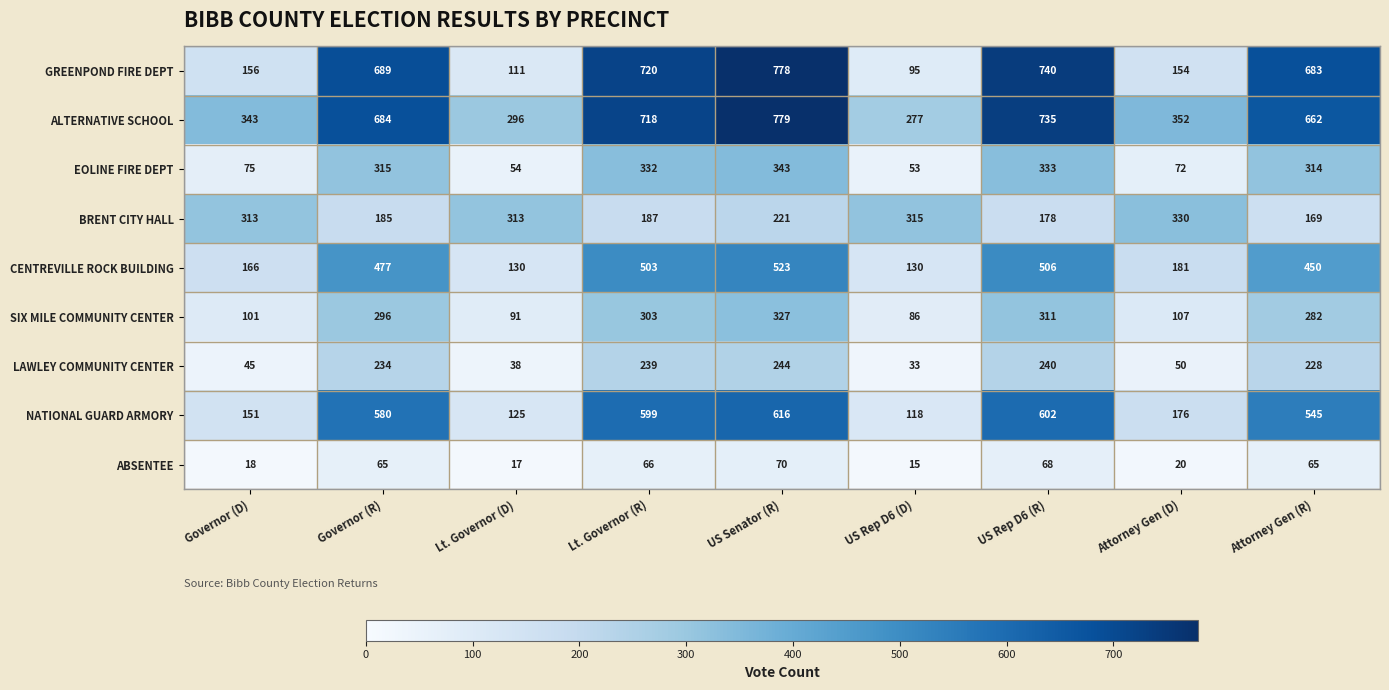

At Governor (R), list the series in order from smallest to largest.

ABSENTEE, BRENT CITY HALL, LAWLEY COMMUNITY CENTER, SIX MILE COMMUNITY CENTER, EOLINE FIRE DEPT, CENTREVILLE ROCK BUILDING, NATIONAL GUARD ARMORY, ALTERNATIVE SCHOOL, GREENPOND FIRE DEPT